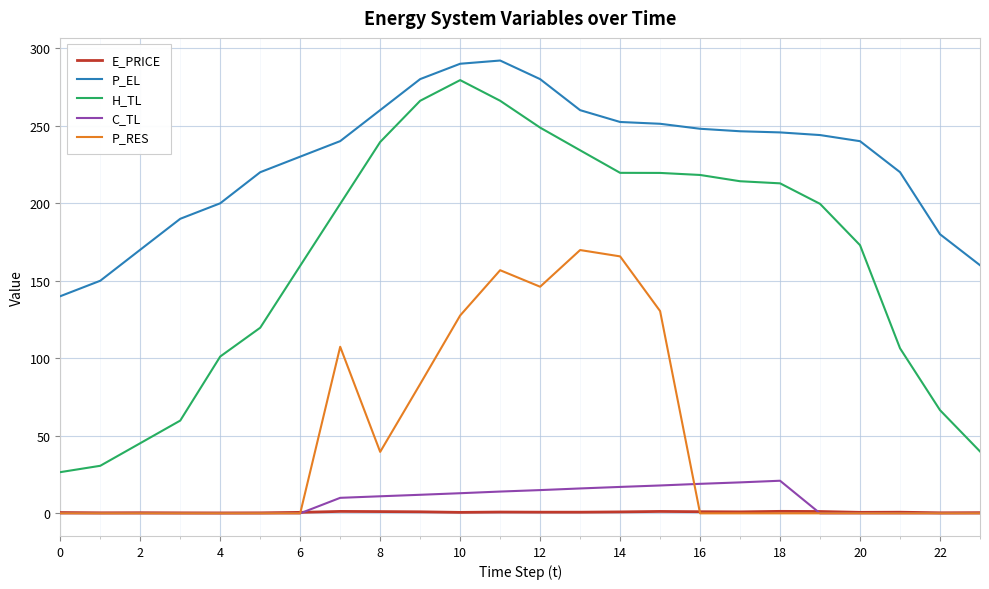

What is the maximum value shown in the chart?

292.0